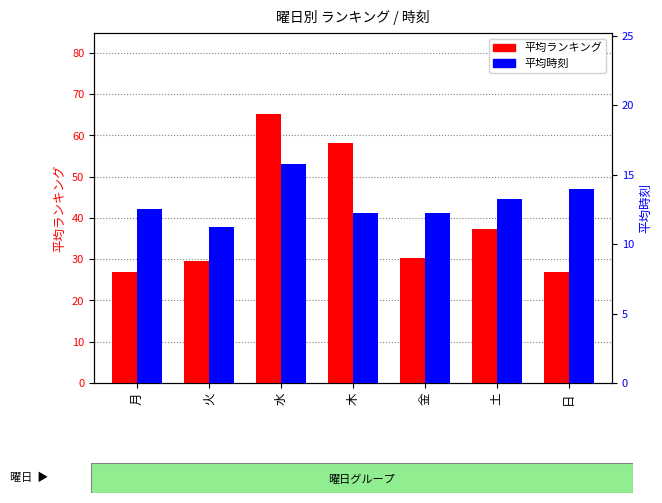

What are all the series names shown in the legend?

平均ランキング, 平均時刻